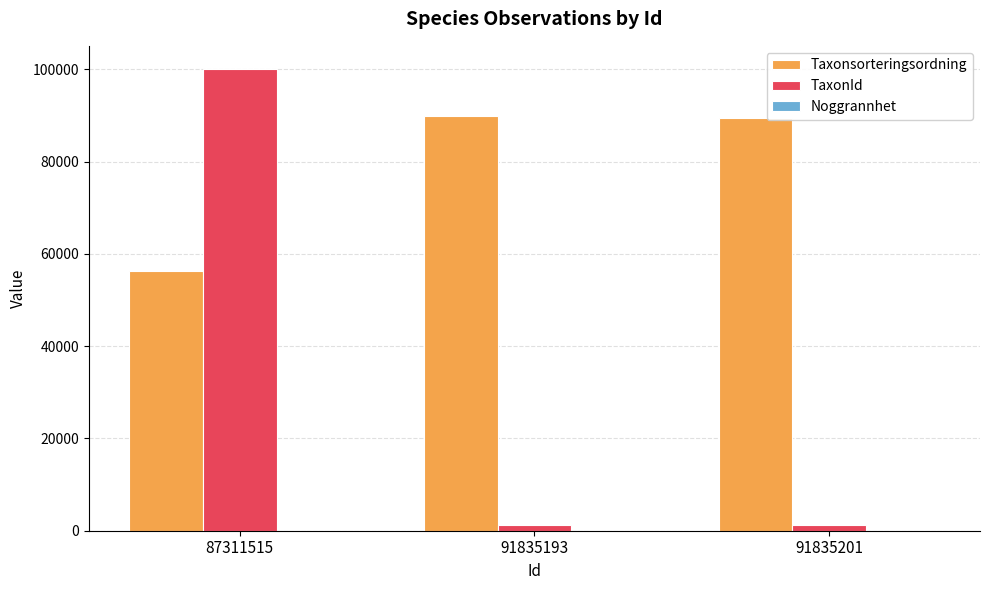

What is the highest value of the Taxonsorteringsordning series?

89832